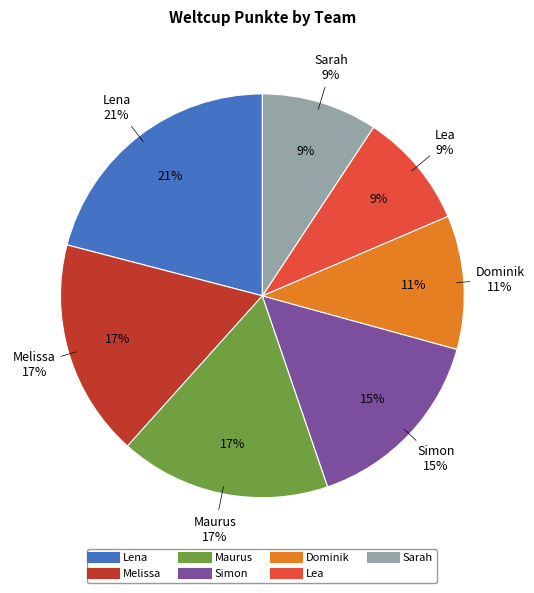

How many segments does this pie chart have?

7